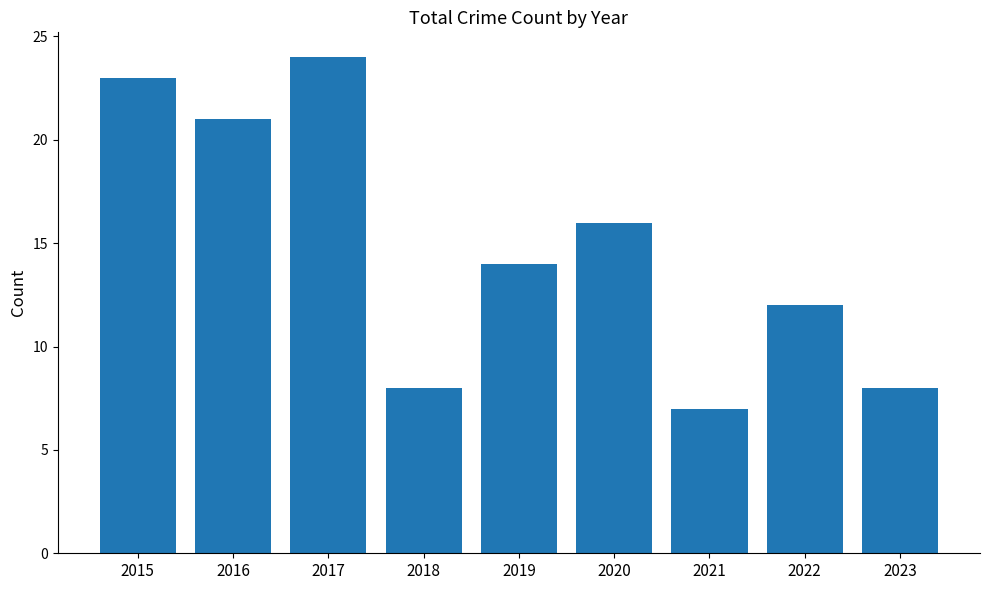

Reading left to right, list all the values displayed in this chart.

23	21	24	8	14	16	7	12	8